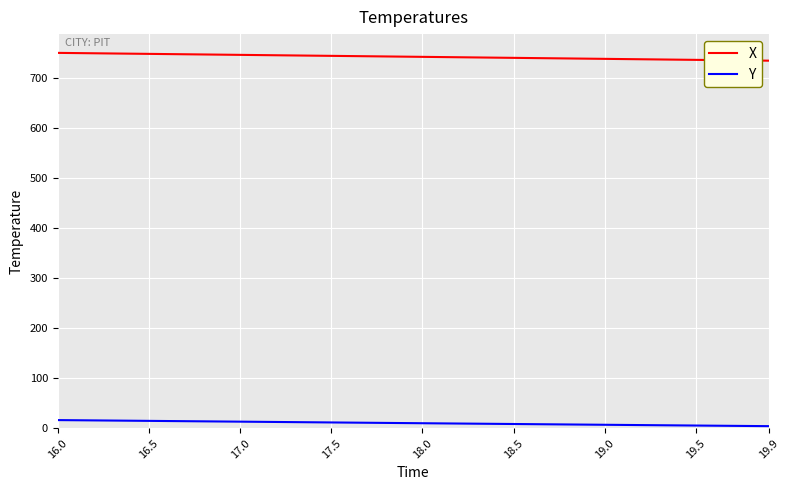

List the series in order of their overall mean, lowest first.

Y, X